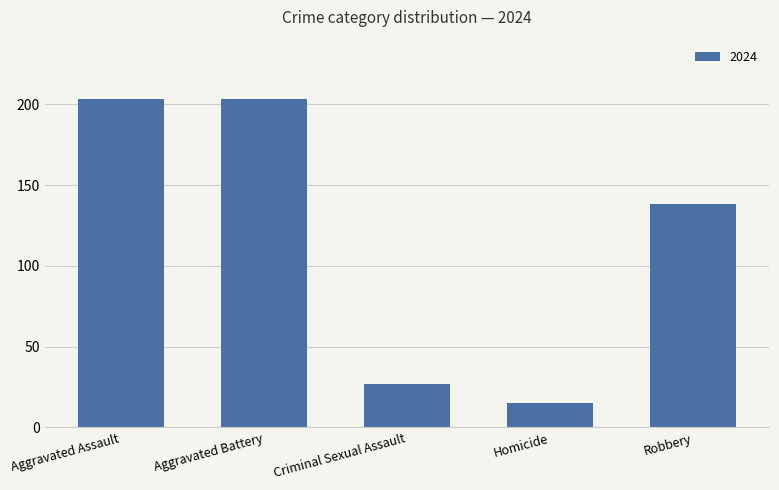

At which category does the chart reach its minimum across all series?

Homicide